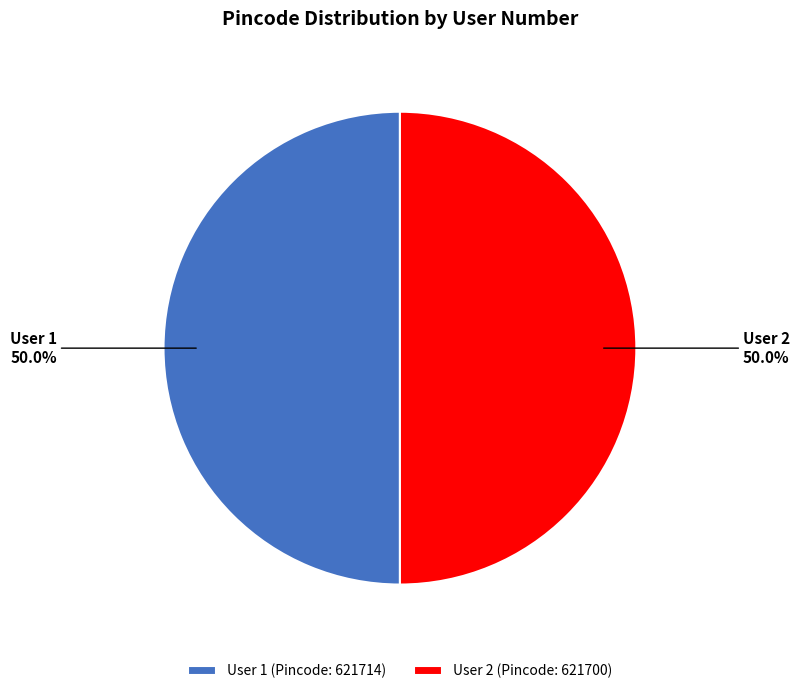

What percentage is NOT represented by User 2 (Pincode: 621700)?

50.0%